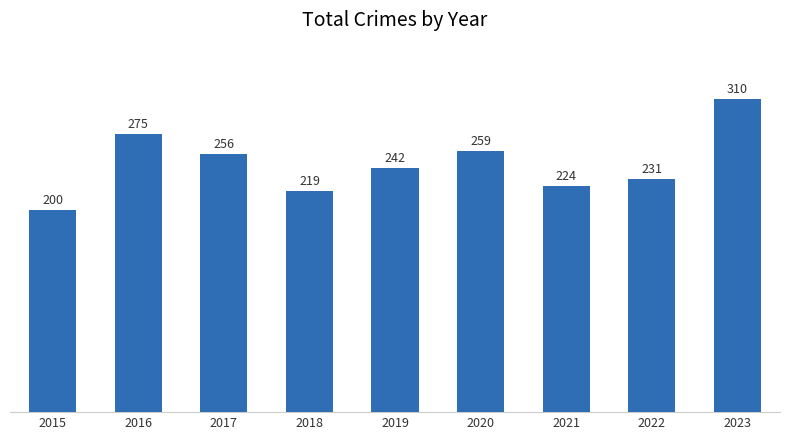

Where does the data first go above 242?

2016